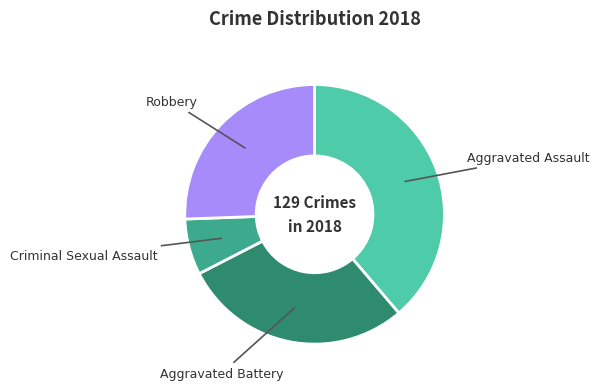

Between Aggravated Assault and Criminal Sexual Assault, which is larger?

Aggravated Assault